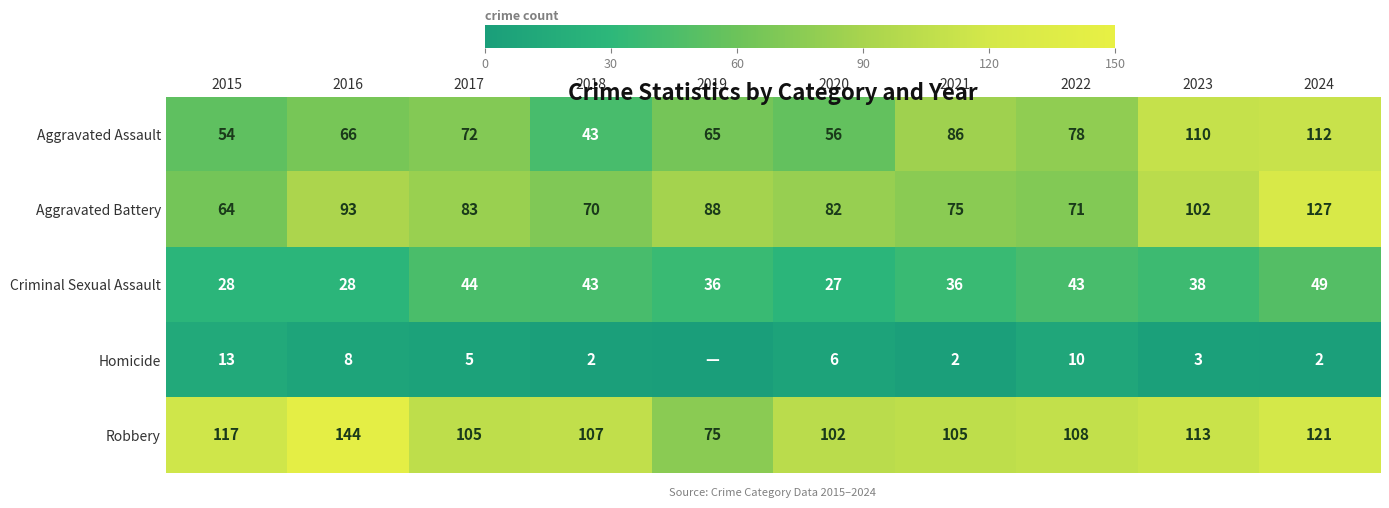

Between 2017 and 2018, which series saw the biggest shift?

Aggravated Assault